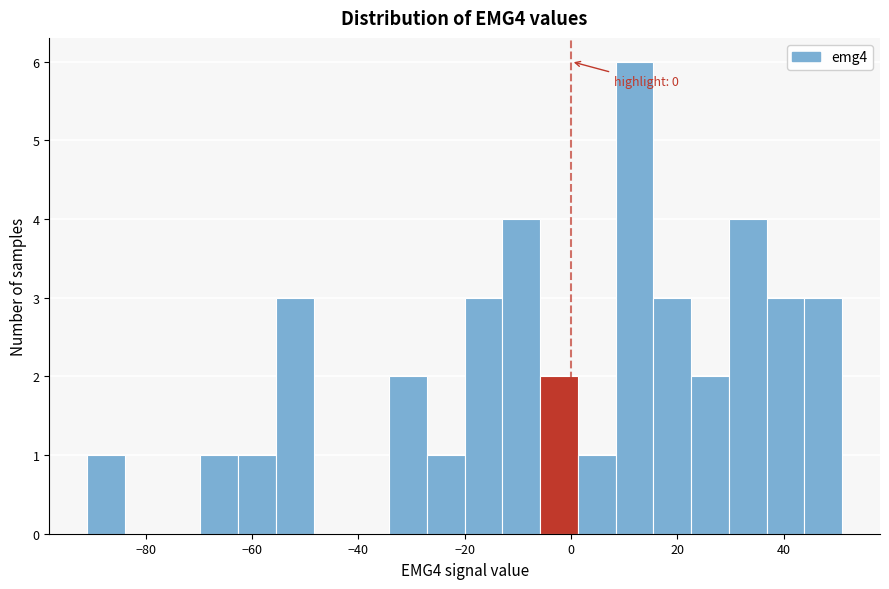

Around what value on the x-axis is the tallest bar? Give the approximate position of its centre, as read against the axis.

12